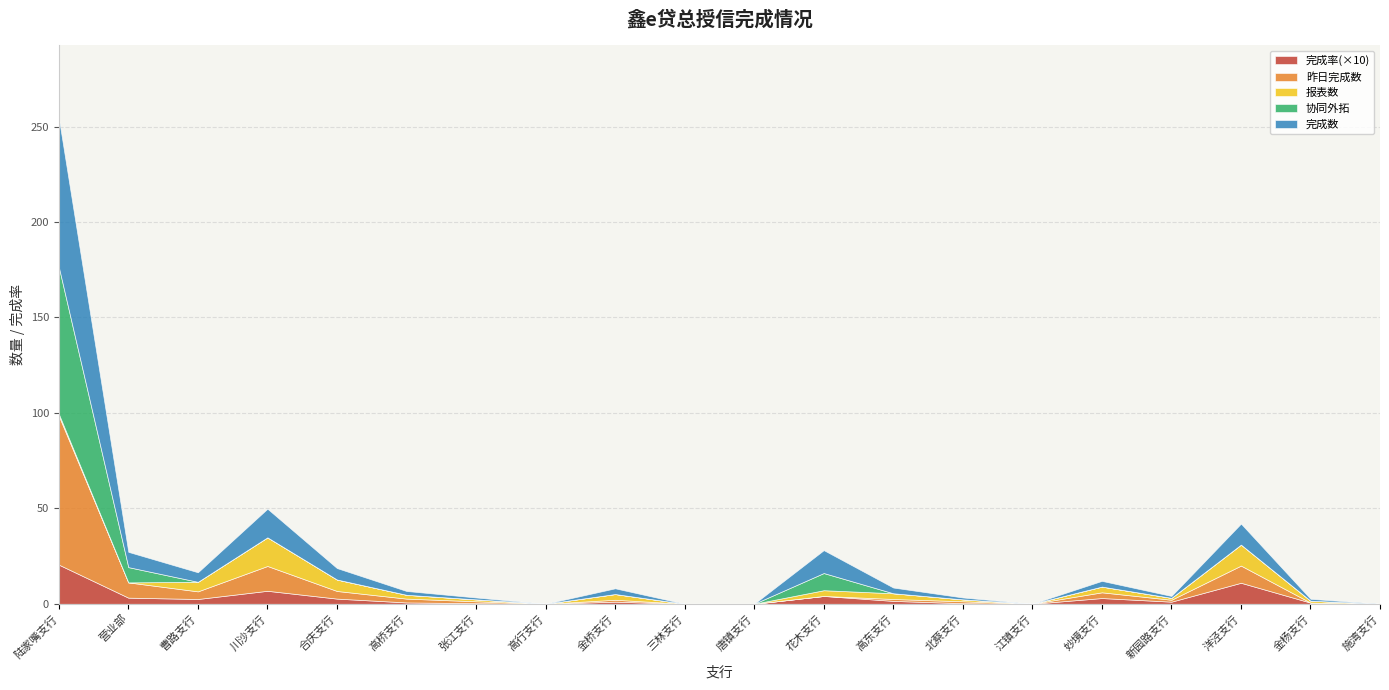

At which label is 报表数 closest to 7?

合庆支行